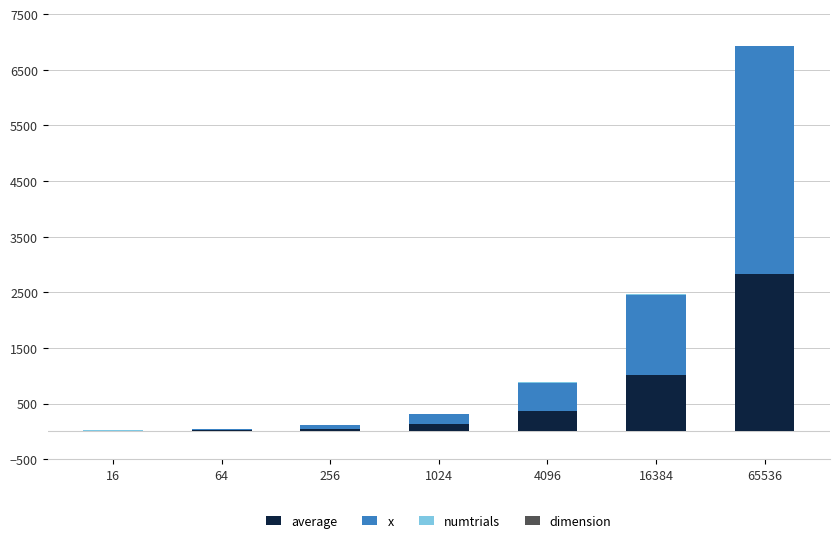

At which category is the sum across all series the highest?

65536